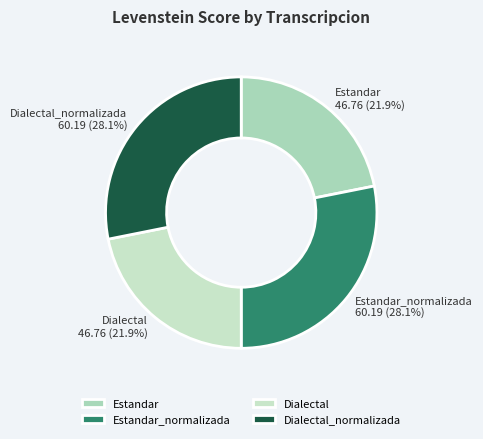

True or false: Estandar_normalizada accounts for 16% of the total.

False